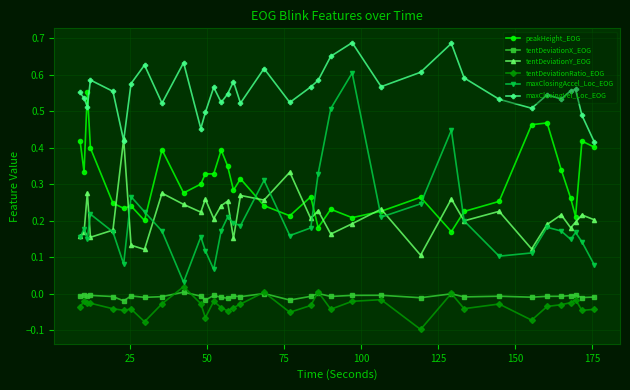

True or false: tentDeviationRatio_EOG and tentDeviationY_EOG cross at least once.

False